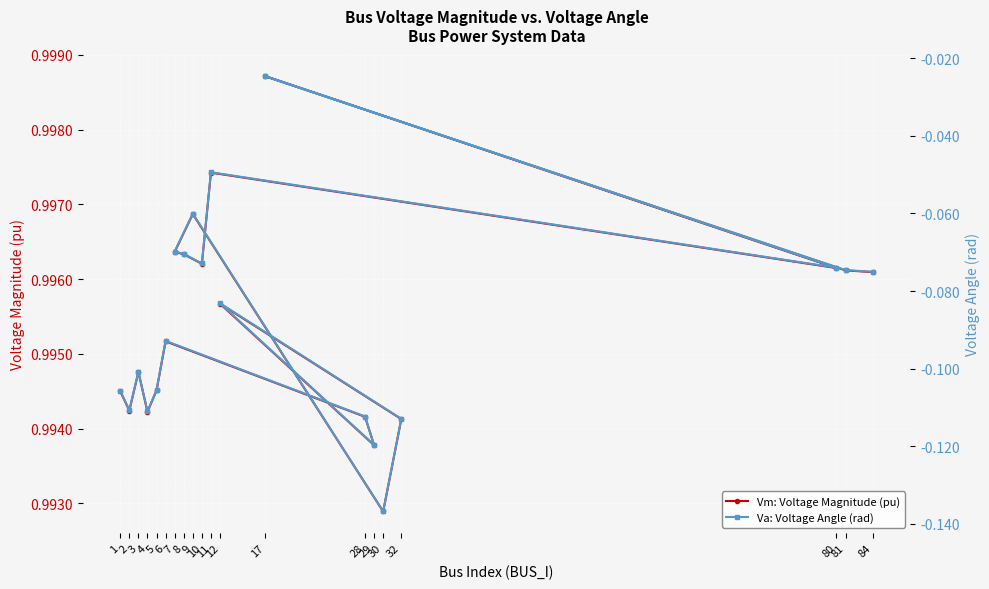

How many Vm: Voltage Magnitude (pu) values are between 0 and 1?

20